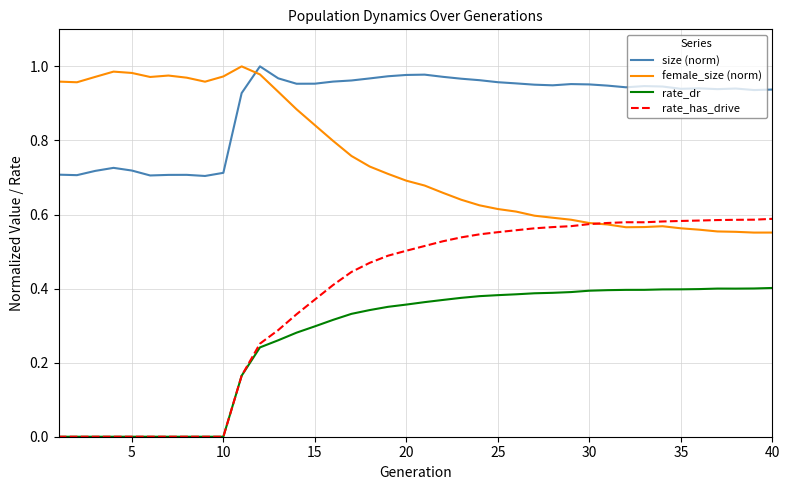

Which series has the widest spread of values?

rate_has_drive